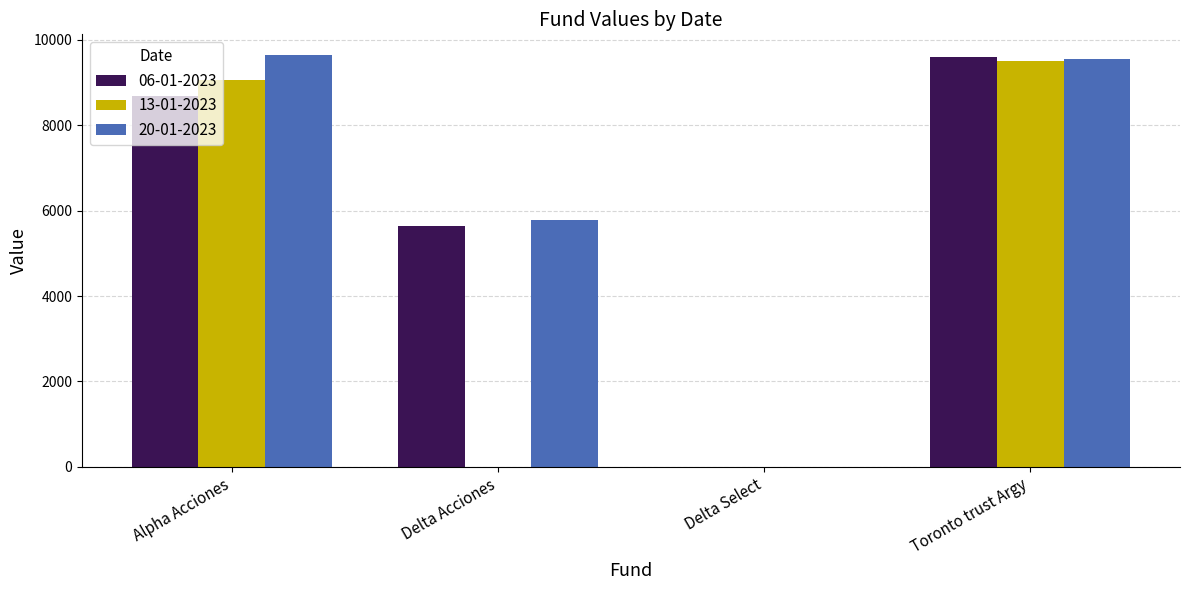

At which label is 06-01-2023 closest to 4792?

Delta Acciones